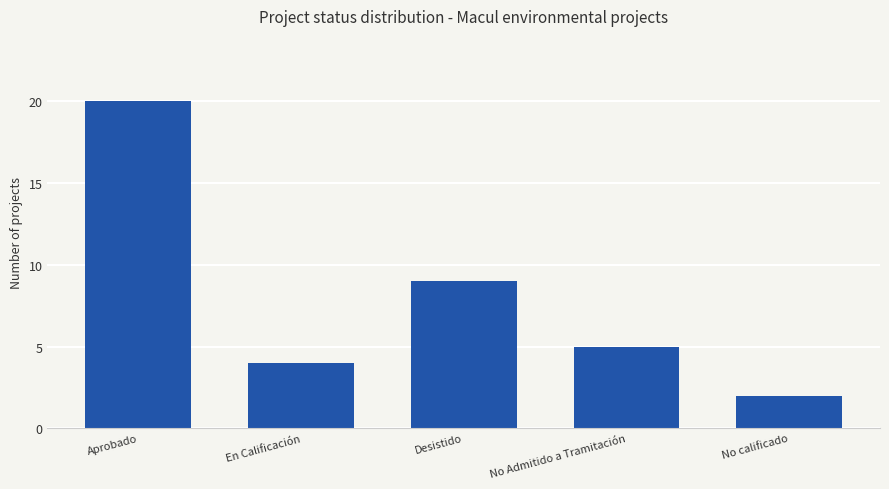

Which label corresponds to the largest value in the chart?

Aprobado